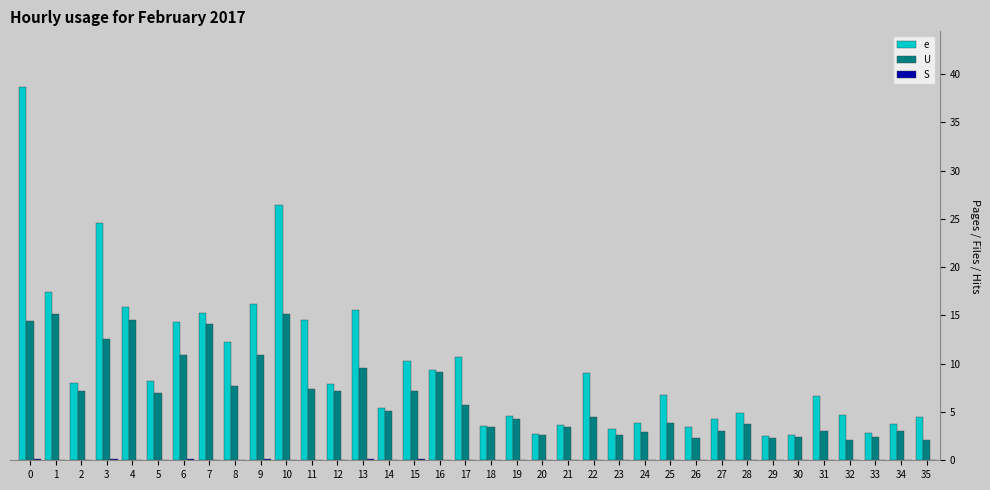

Is it true that e equals 14.3 at 6?

True